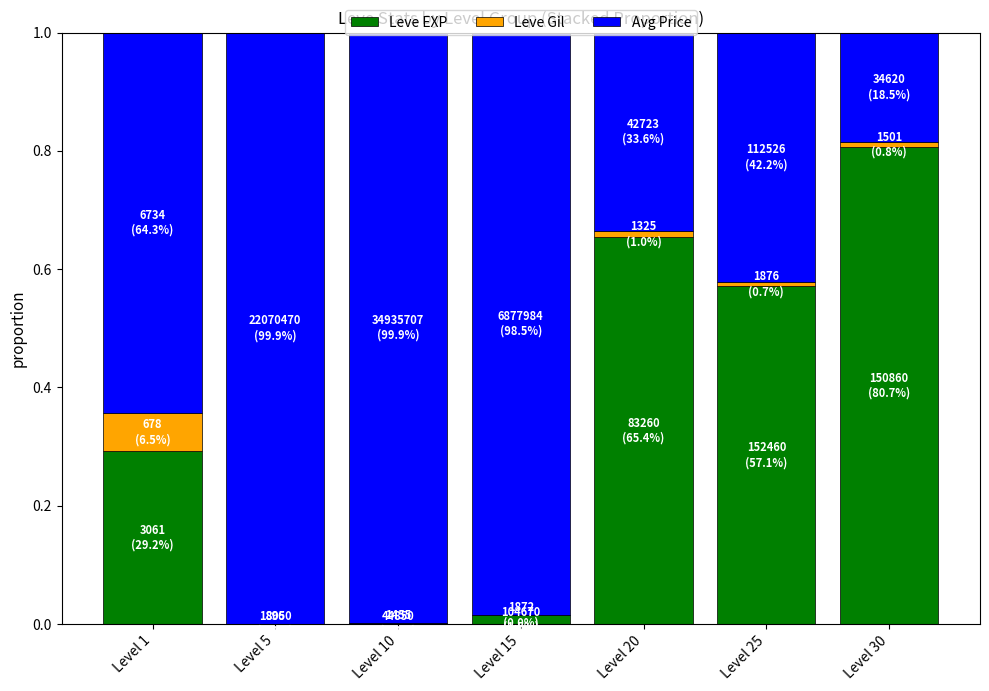

Which category has the highest value in the Leve EXP series?

Level 30